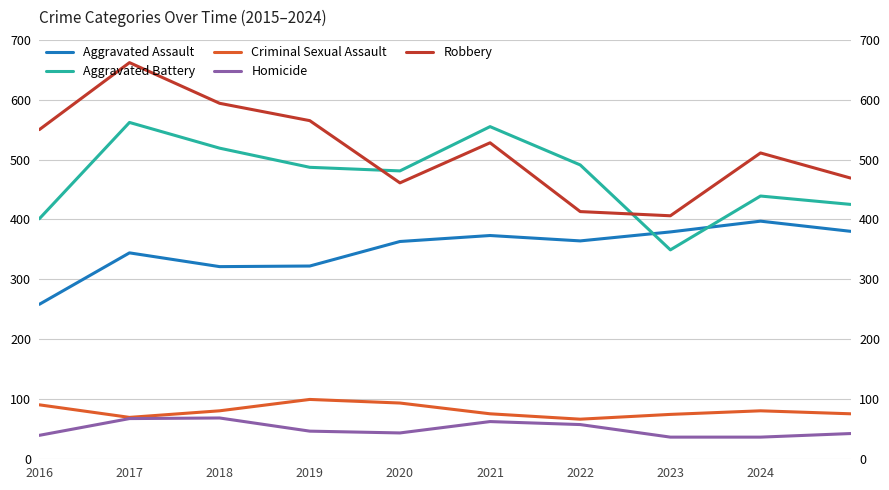

Does the chart have visible grid lines?

Yes